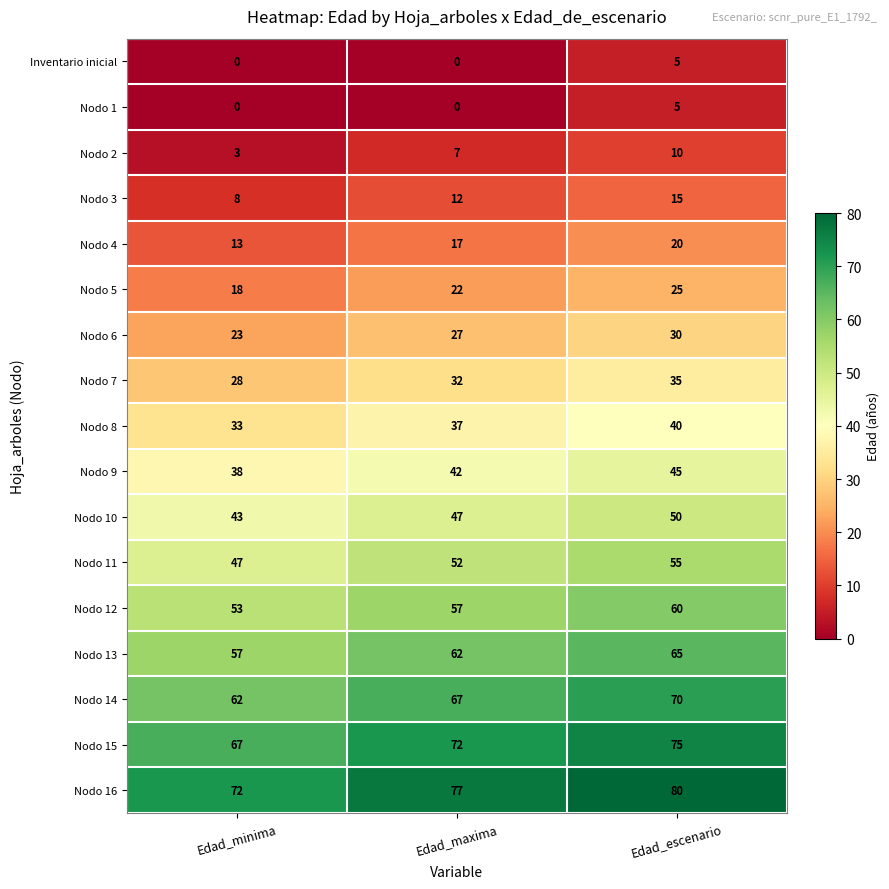

What is the spread (max minus min) of values at Edad_maxima?

77